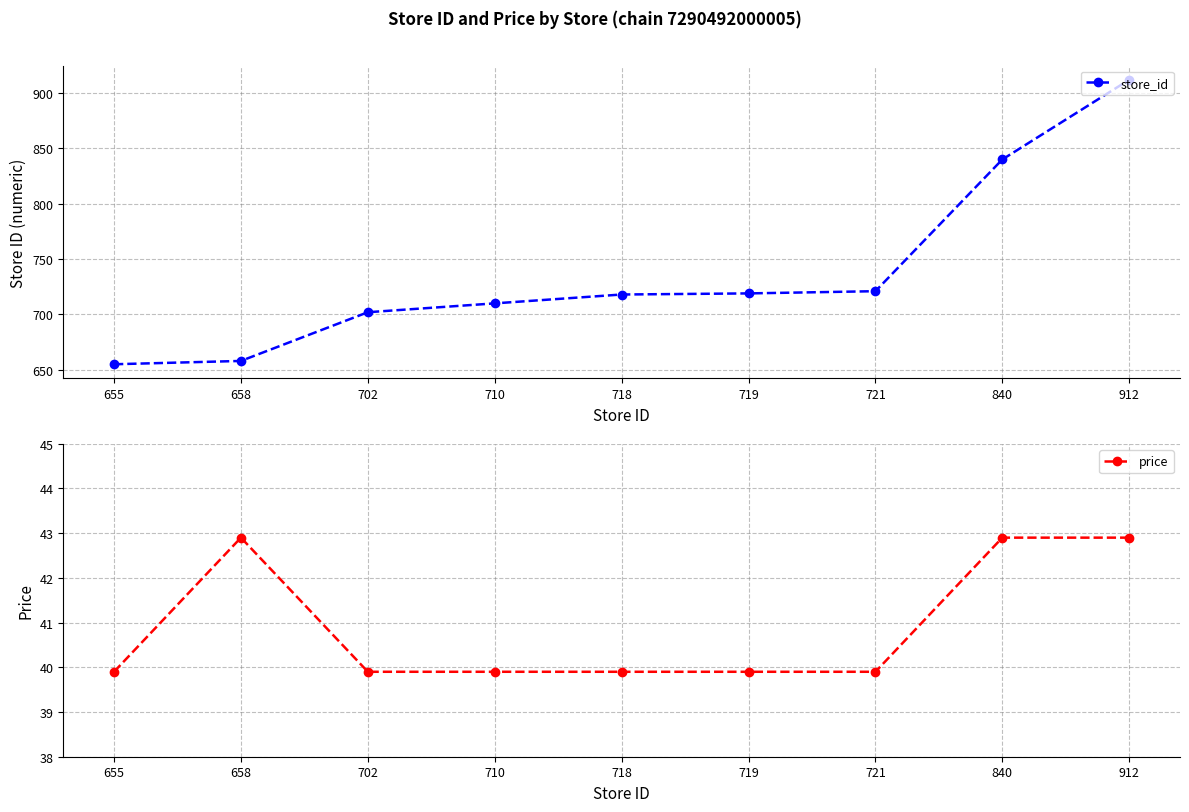

What is the total value across all series at 840?

882.9